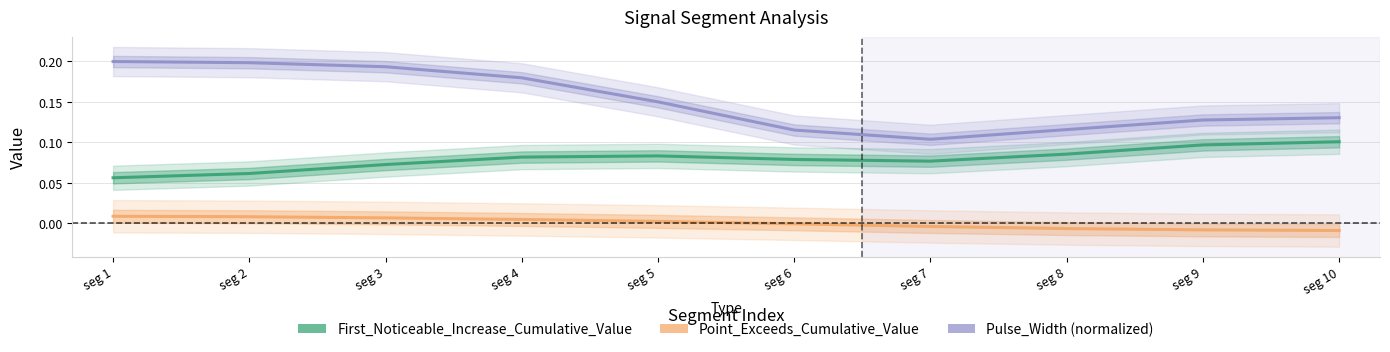

Where is the first local minimum for Pulse_Width?

seg 7